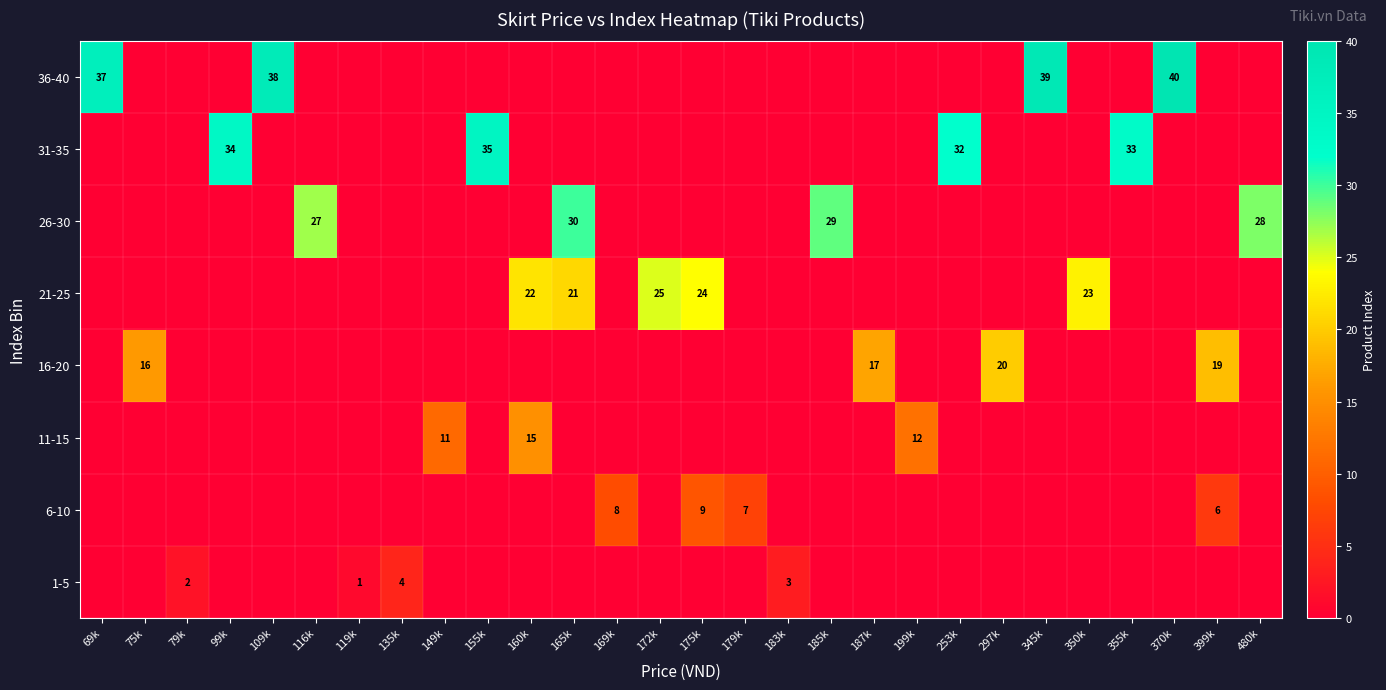

The value of 21-25 at 165k is 30. True or false?

False